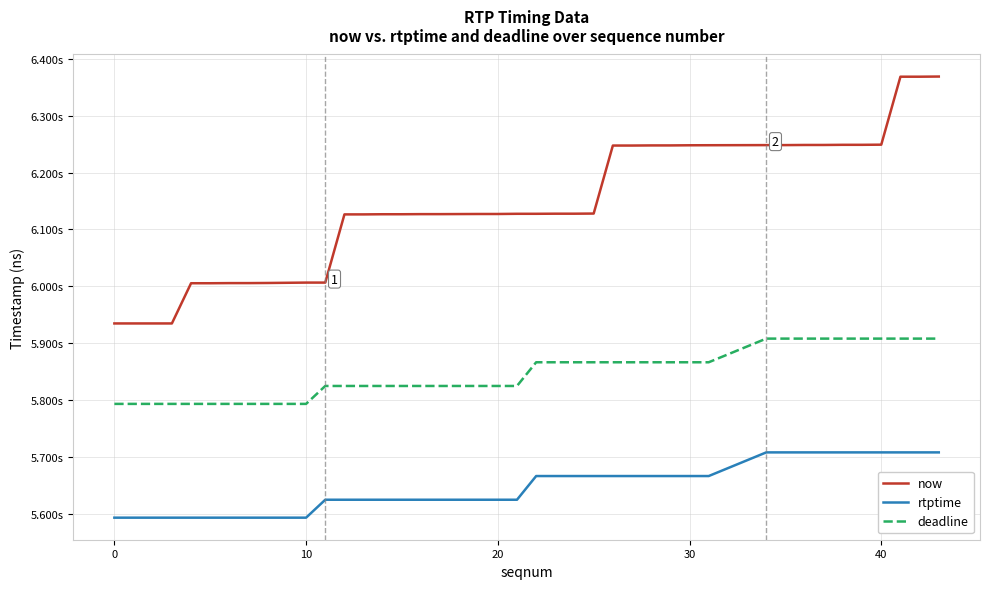

Which series has the largest range (max minus min)?

now